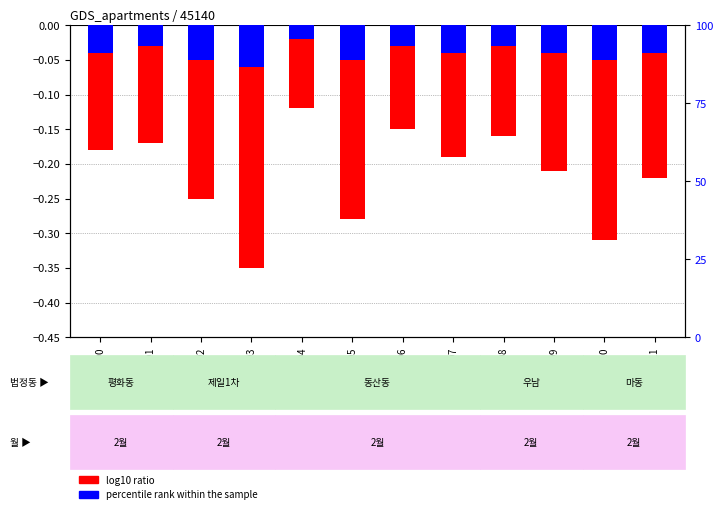

What is the total value across all series at GSM100004?

-0.1